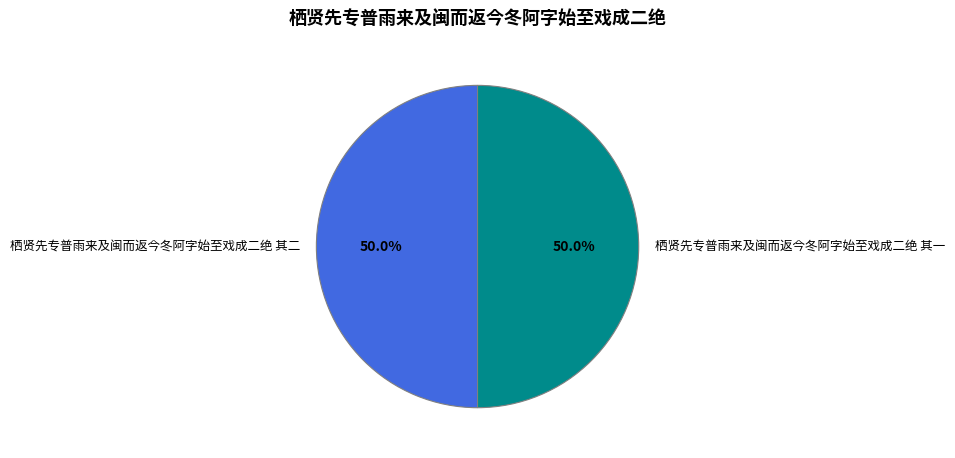

What is the ratio of the value at 栖贤先专普雨来及闽而返今冬阿字始至戏成二绝 其一 to the value at 栖贤先专普雨来及闽而返今冬阿字始至戏成二绝 其二?

1.0